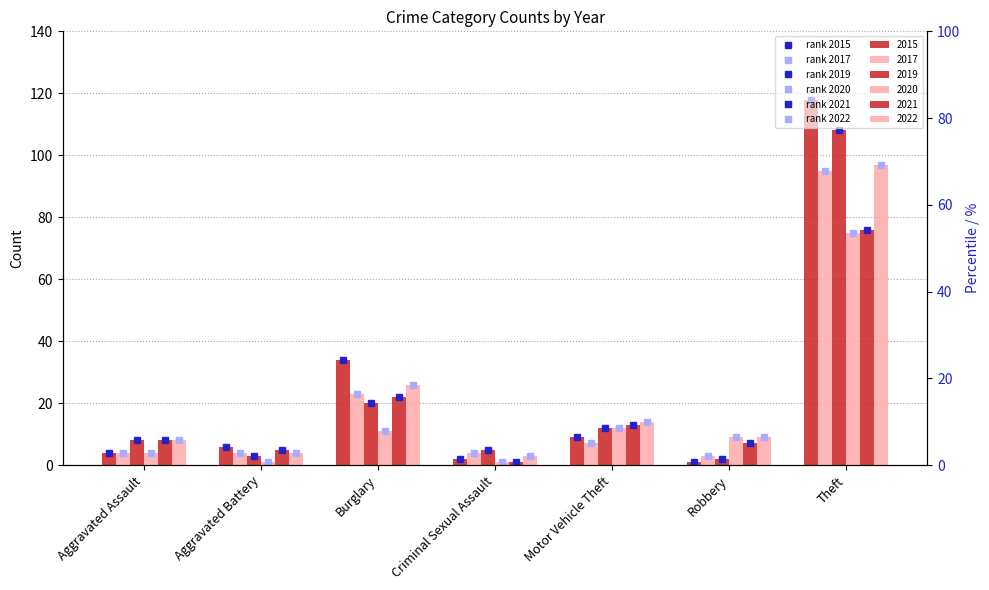

How many data points in rank 2015 are above 6?

3